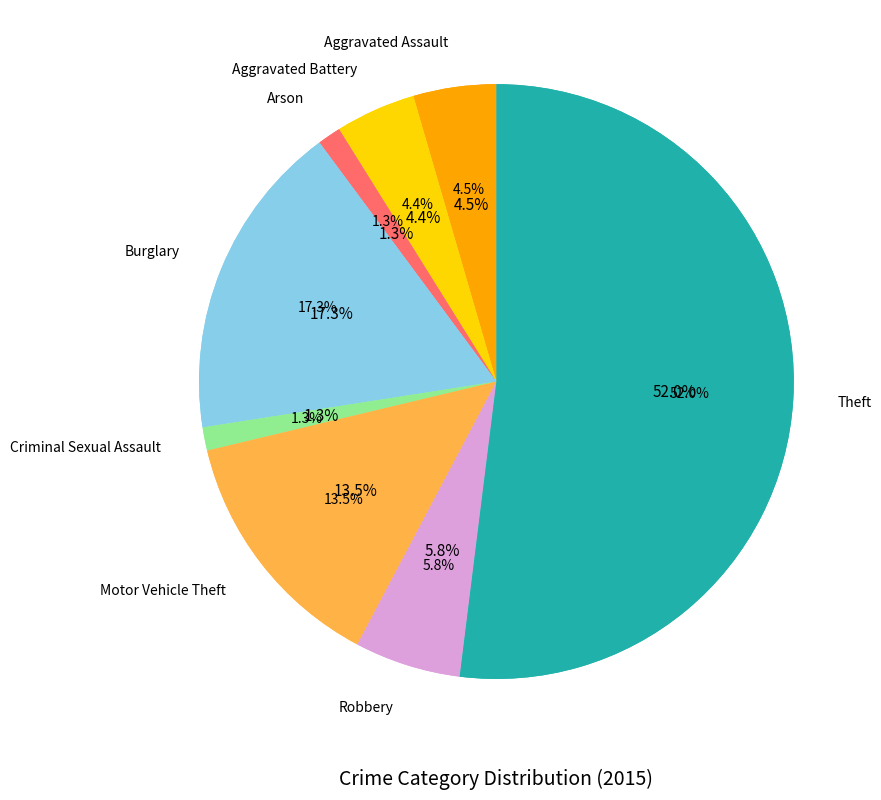

To the nearest percent, what is the average slice percentage?

12%